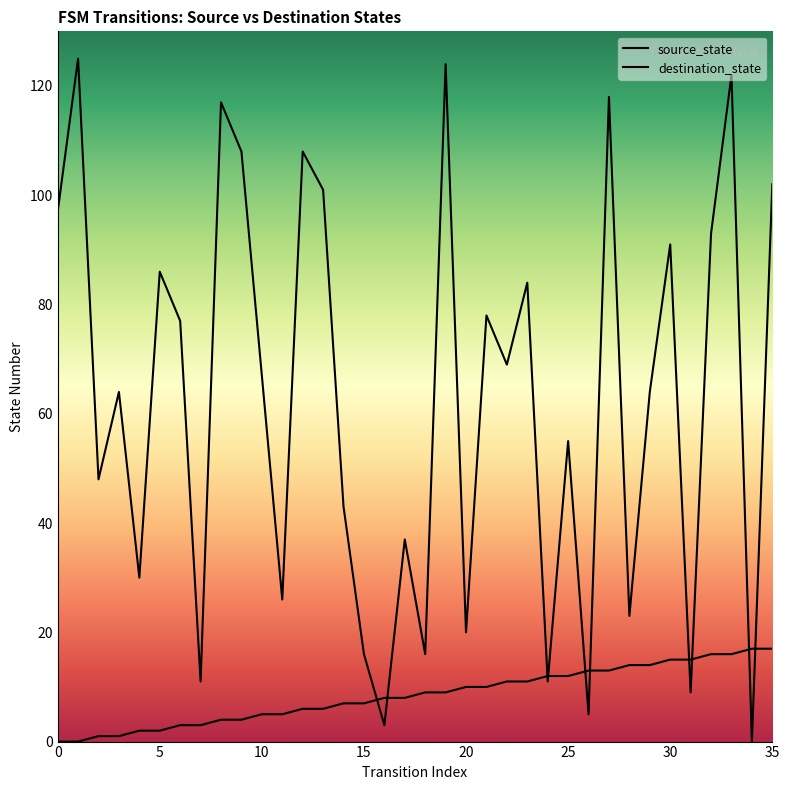

What is the maximum value shown in the chart?

125